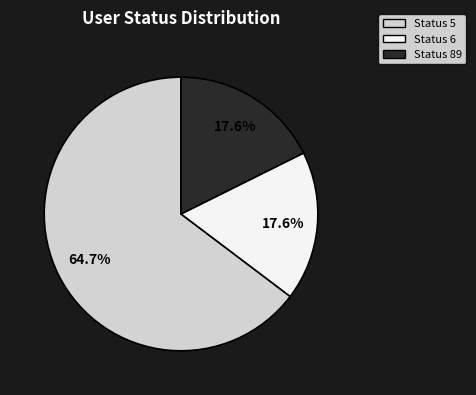

Does any single category account for the majority?

Yes